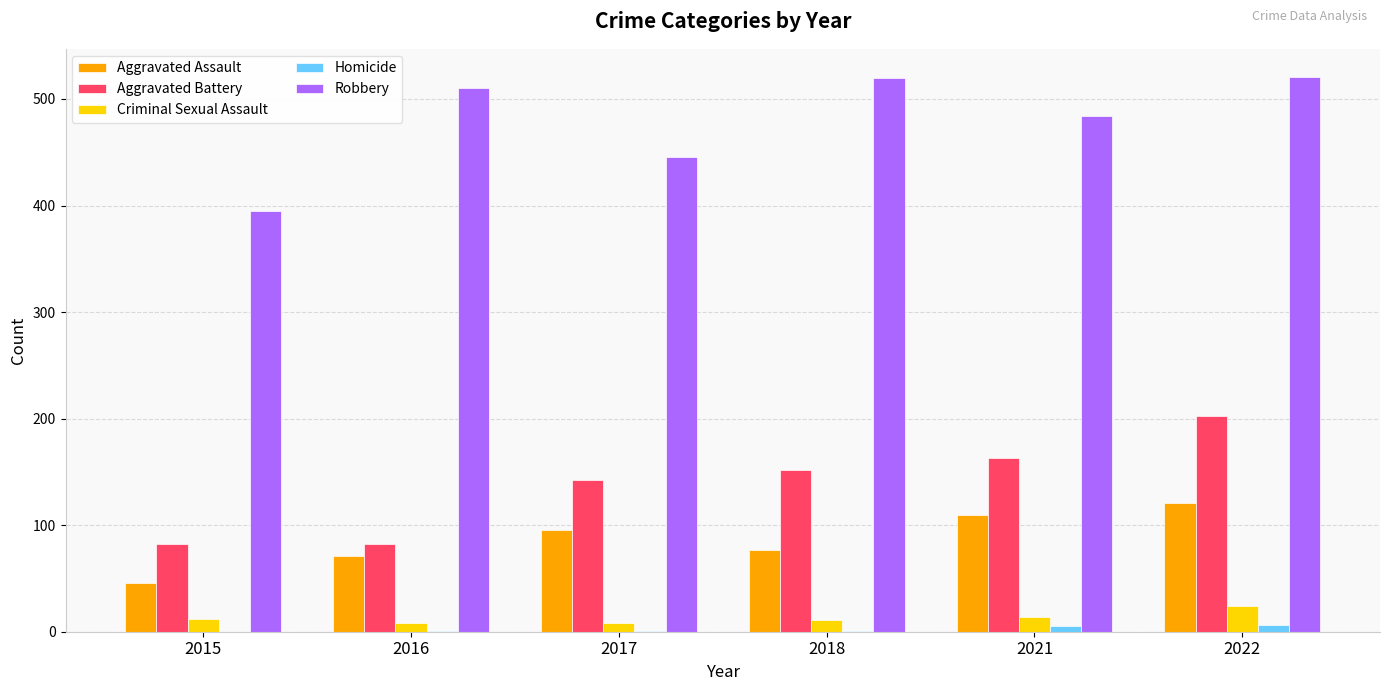

True or false: Robbery has a value of 208 at 2015.

False